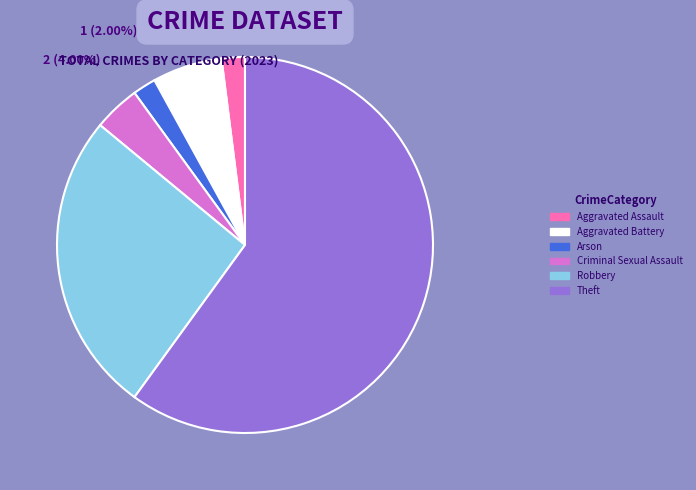

Is there any slice that represents more than half of the pie?

Yes